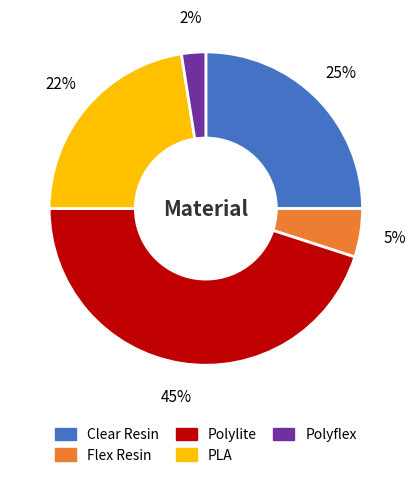

What percentage is the Flex Resin slice, to the nearest percent?

5%